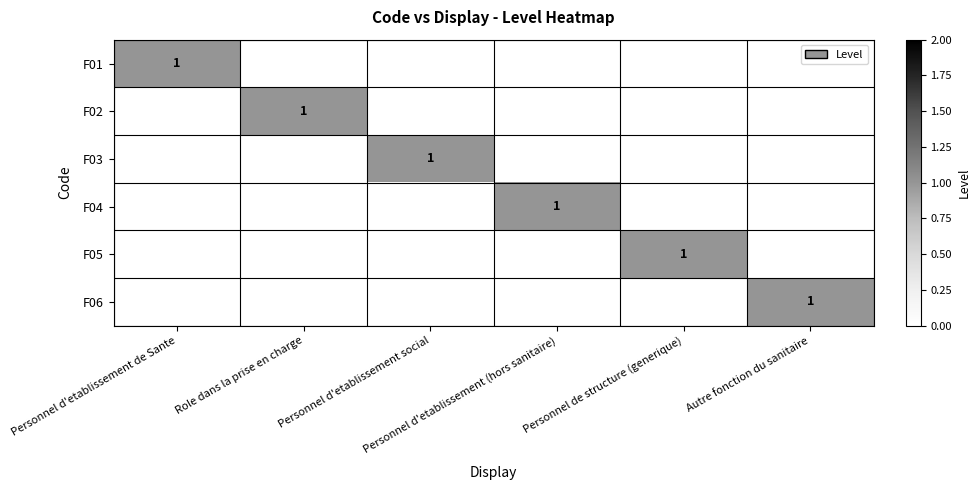

List the series in order of their peak value, highest first.

F01, F02, F03, F04, F05, F06